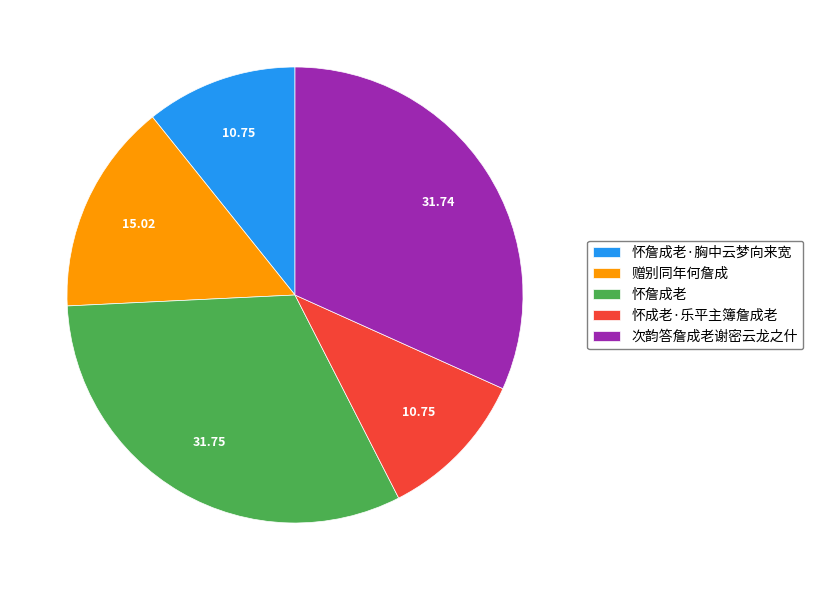

Is the sum of 怀詹成老·胸中云梦向来宽 and 怀成老·乐平主簿詹成老 greater than half?

No